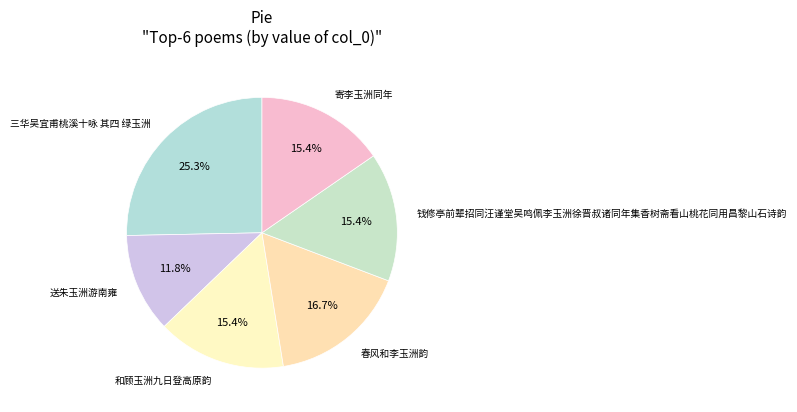

Is the sum of 送朱玉洲游南雍 and 和顾玉洲九日登高原韵 greater than half?

No